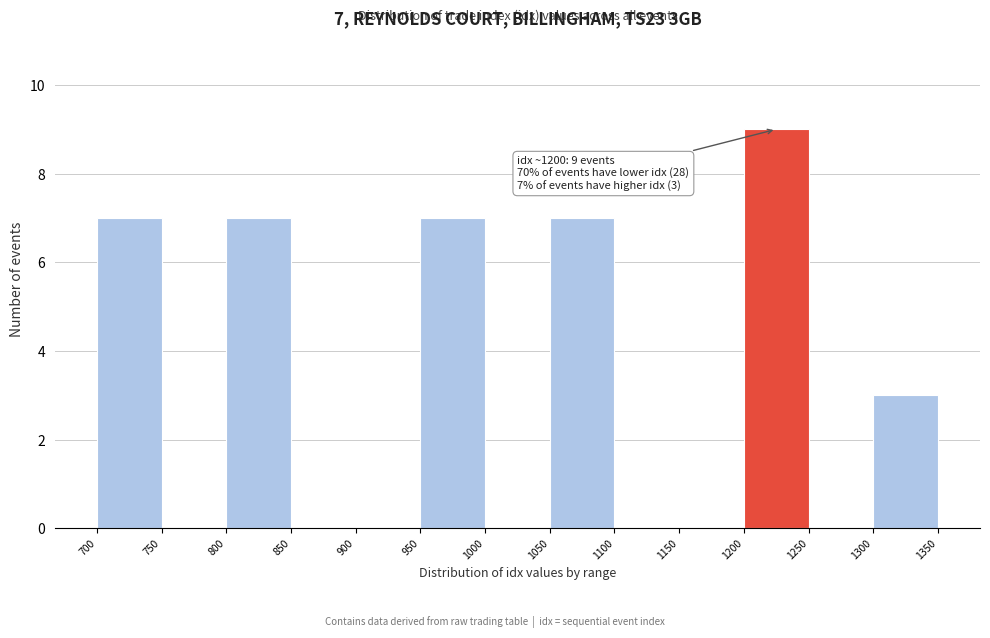

Over which range of the x-axis is the bar tallest?

1200 to 1250